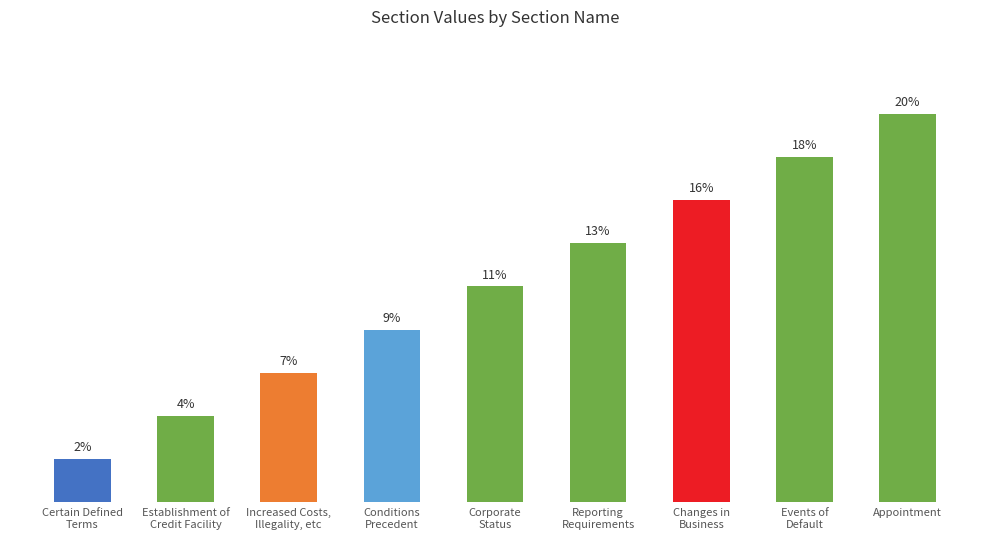

Reading left to right, extract all data points from this chart.

Certain Defined
Terms=2.2	Establishment of
Credit Facility=4.4	Increased Costs,
Illegality, etc=6.7	Conditions
Precedent=8.9	Corporate
Status=11.1	Reporting
Requirements=13.3	Changes in
Business=15.6	Events of
Default=17.8	Appointment=20.0